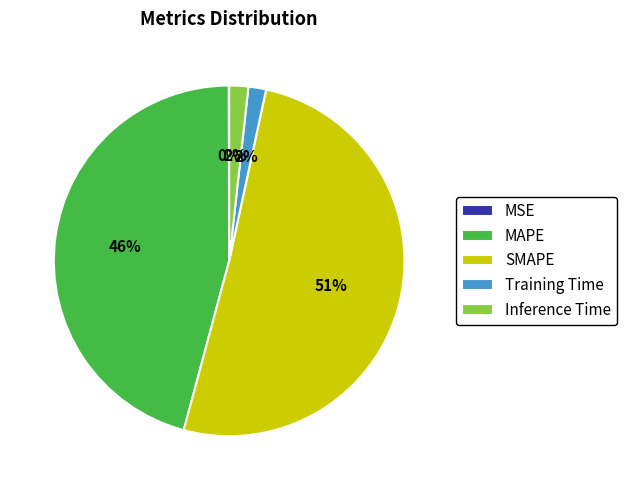

Which slice is the largest?

SMAPE